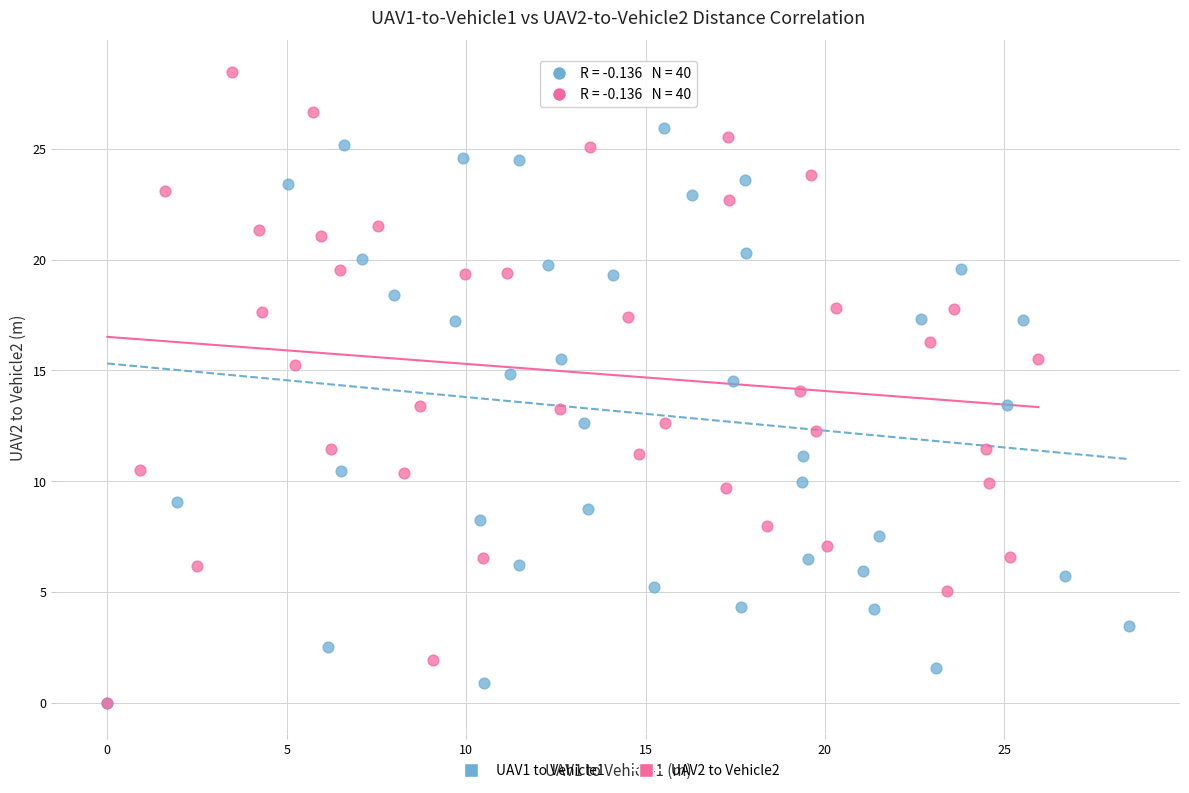

Which series has the largest Y range (max minus min)?

UAV2 to Vehicle2